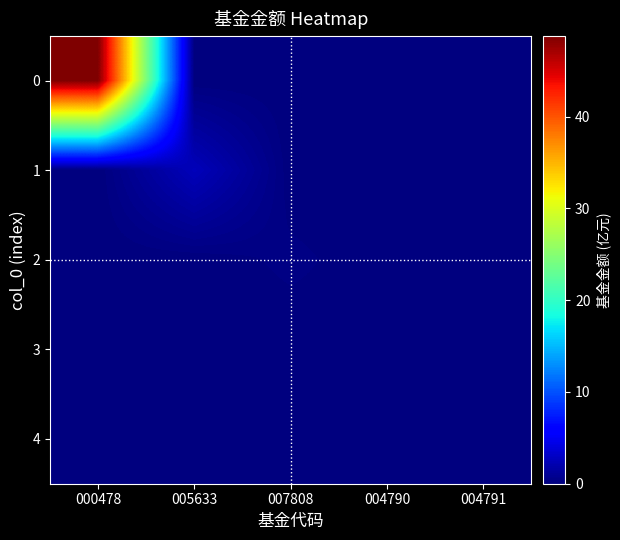

Reading left to right, list all the values displayed in this chart.

0: 000478=48.8	005633=0.0	007808=0.0	004790=0.0	004791=0.0
1: 000478=0.0	005633=2.5	007808=0.0	004790=0.0	004791=0.0
2: 000478=0.0	005633=0.0	007808=0.3	004790=0.0	004791=0.0
3: 000478=0.0	005633=0.0	007808=0.0	004790=0.1	004791=0.0
4: 000478=0.0	005633=0.0	007808=0.0	004790=0.0	004791=0.1